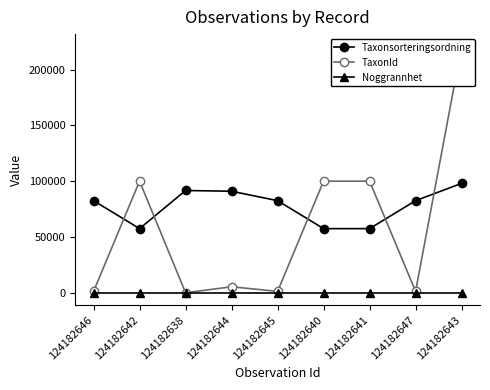

How many times do TaxonId and Taxonsorteringsordning cross each other?

5